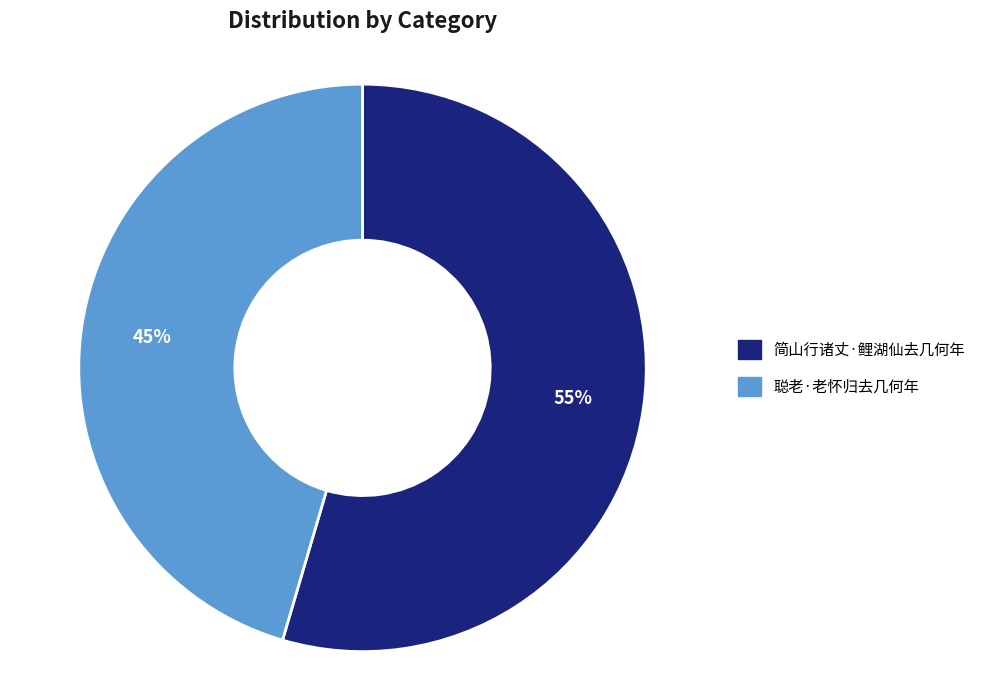

How many segments does this pie chart have?

2